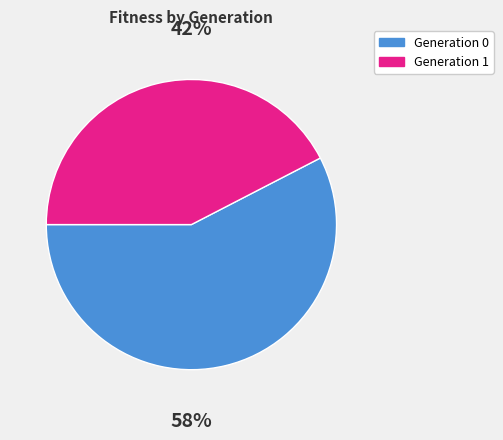

Does any single category account for the majority?

Yes